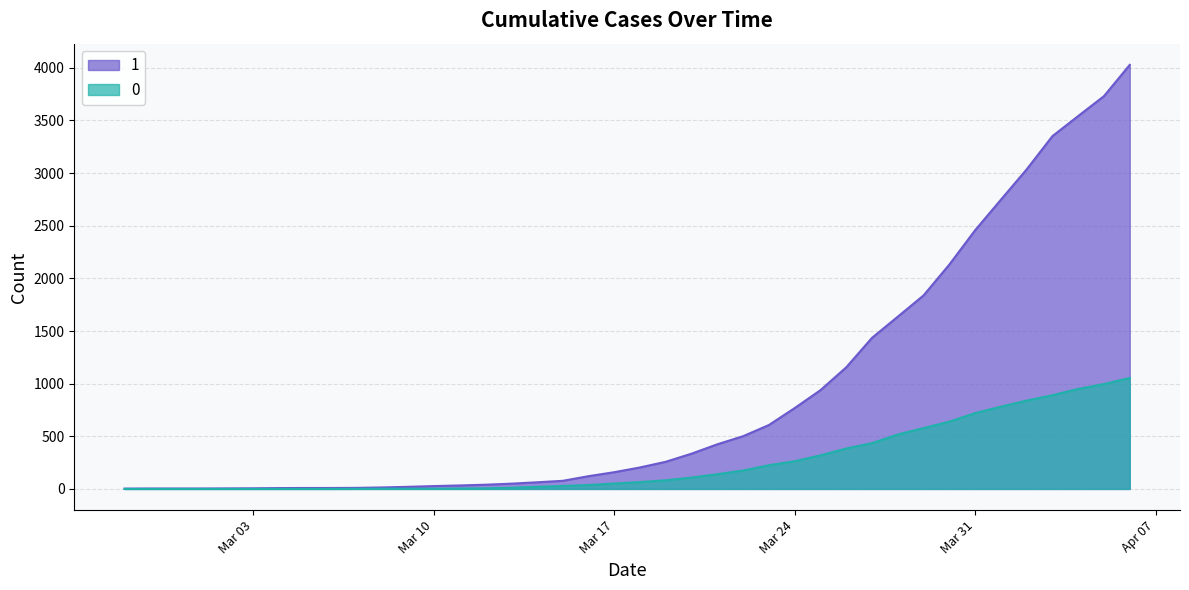

List the series in order of their overall mean, lowest first.

0, 1